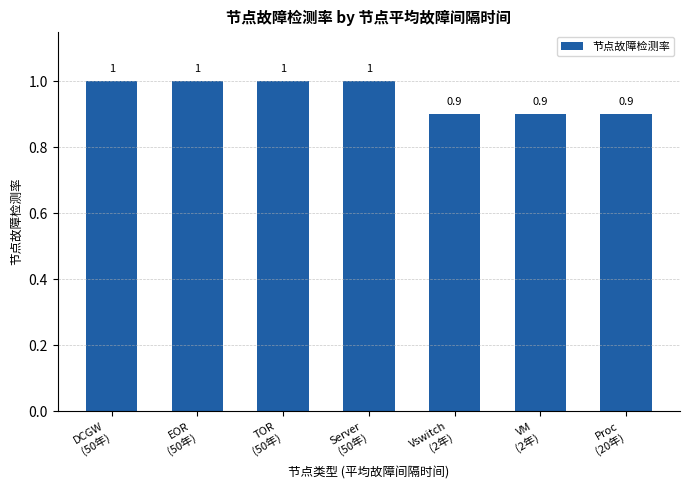

What is the label of the 2nd bar from the right?

VM
(2年)